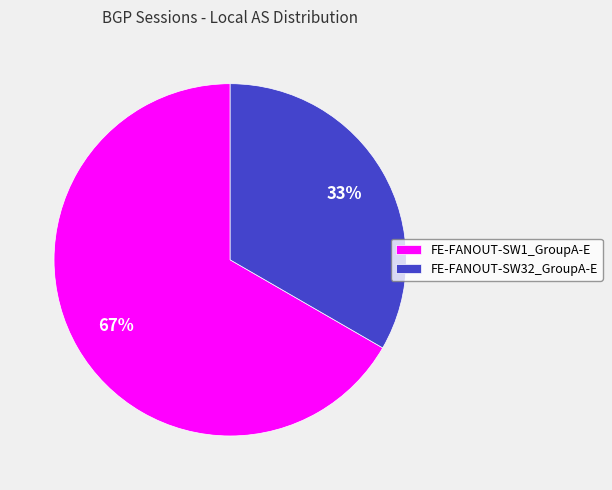

Is there a majority slice in this chart?

Yes